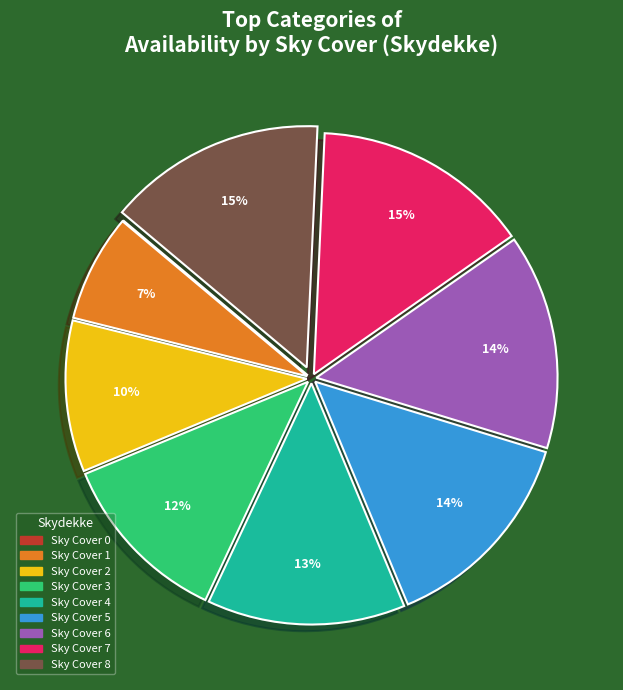

To the nearest percent, what is the average slice percentage?

11%